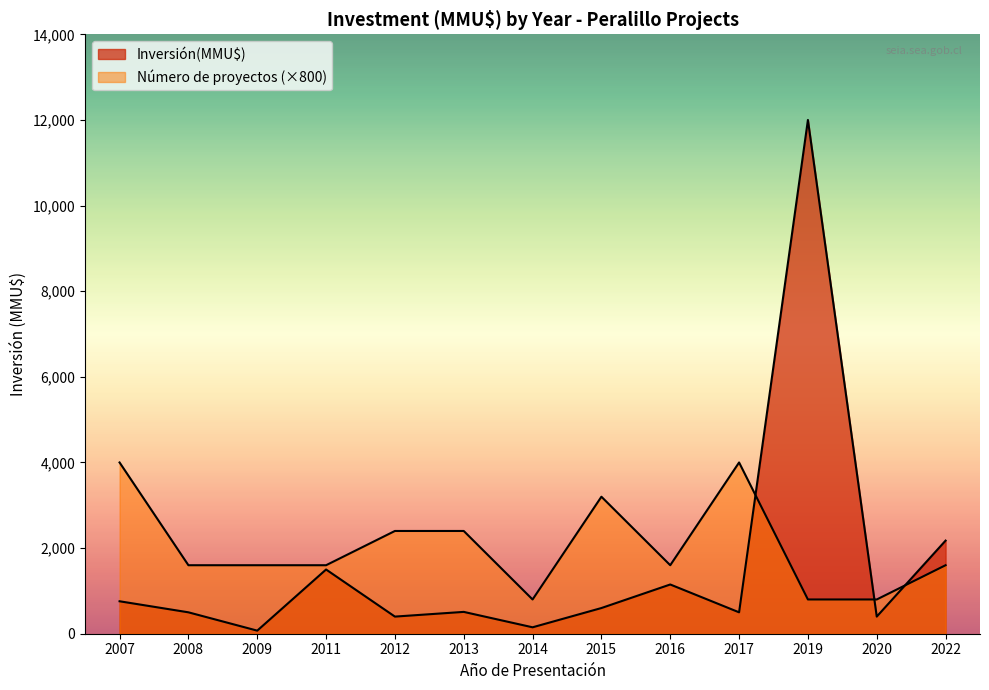

What is the sum of all values?

20101